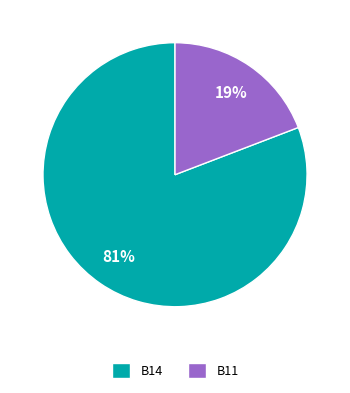

Between B14 and B11, which is larger?

B14